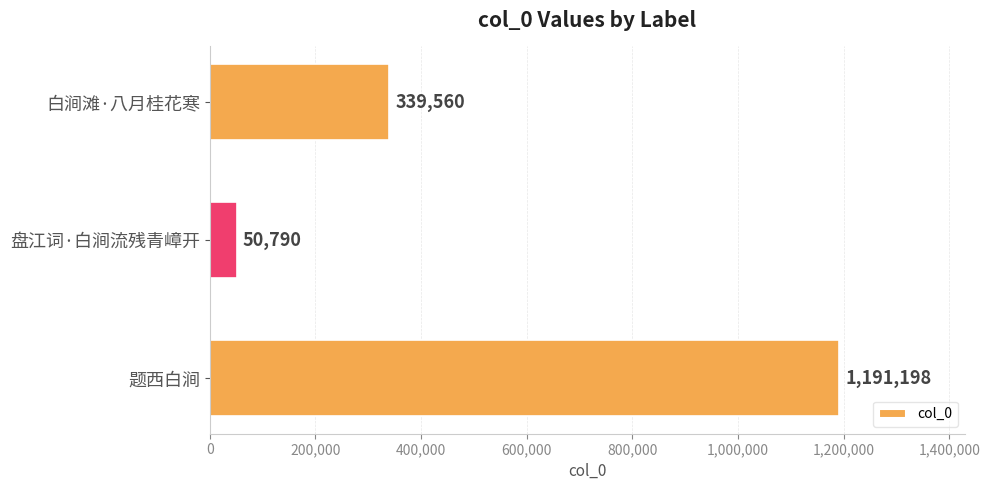

Count the number of categories in the chart.

3